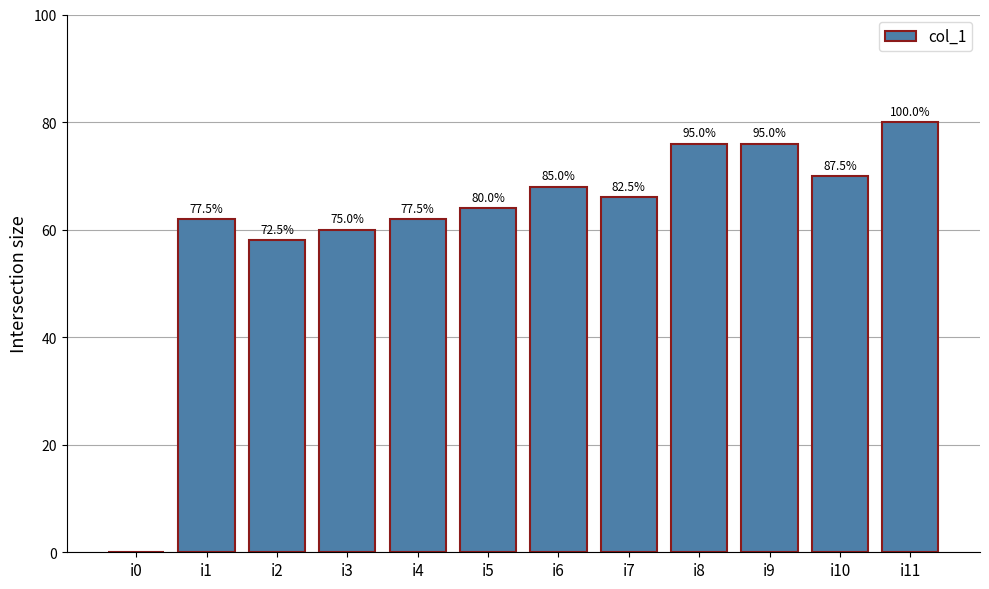

The chart shows a value of 66 at i7. True or false?

True